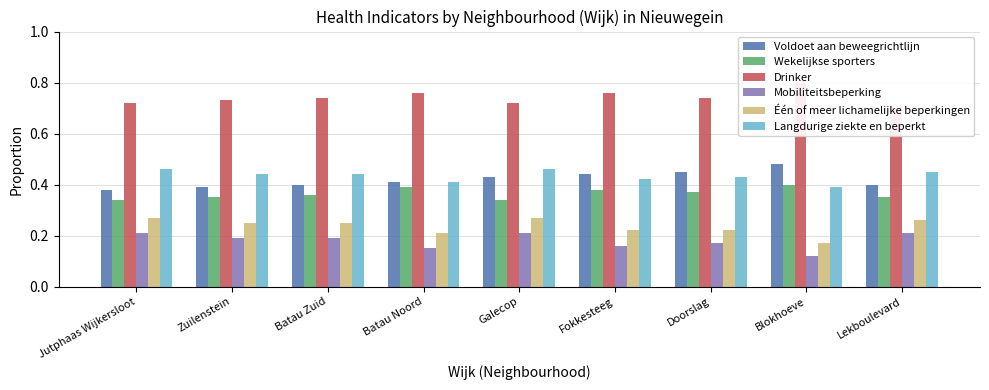

What position from the left is Jutphaas Wijkersloot?

1